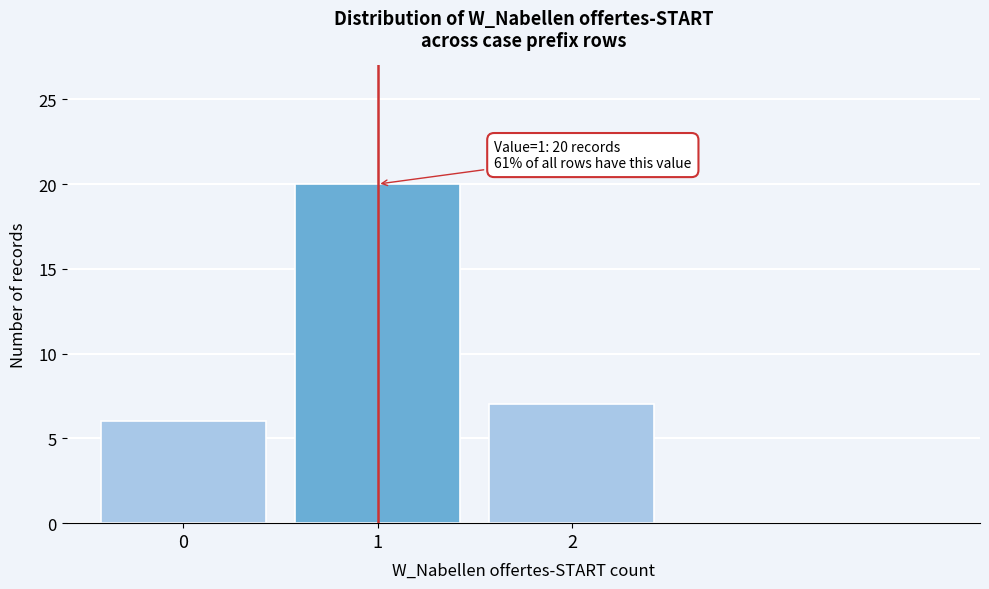

Over which range of the x-axis is the bar tallest?

0.5 to 1.5